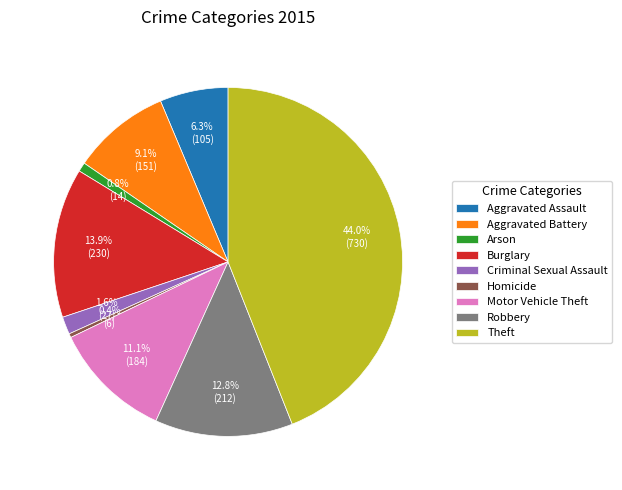

True or false: Theft accounts for 33% of the total.

False